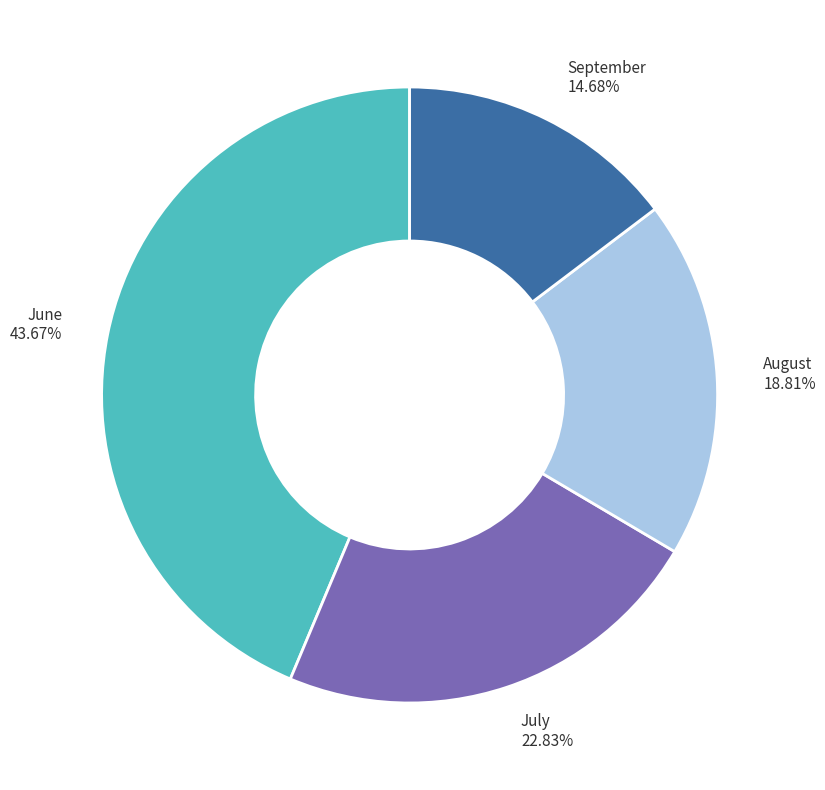

Is there a majority slice in this chart?

No